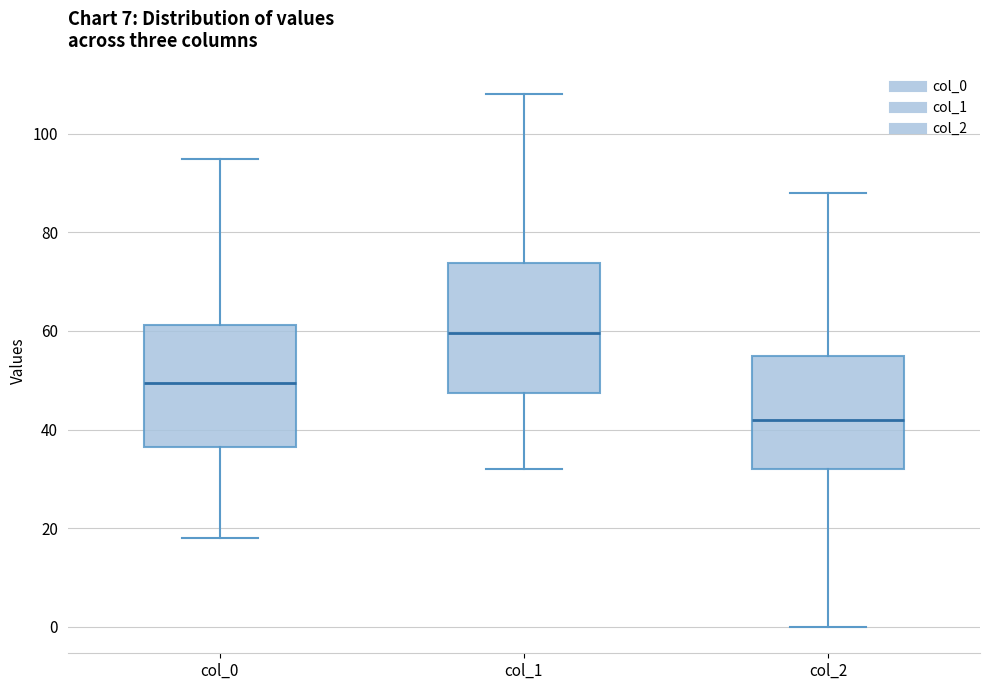

Reading left to right, transcribe this box plot: for each box, give where its median line is, the range the box spans, and where its two whiskers end, as read against the y-axis. The values are not printed on the chart, so give them approximately, as read against the axis.

col_0: median 50, box 36 to 62, whiskers 18 to 96
col_1: median 60, box 48 to 74, whiskers 32 to 108
col_2: median 42, box 32 to 56, whiskers 0 to 88